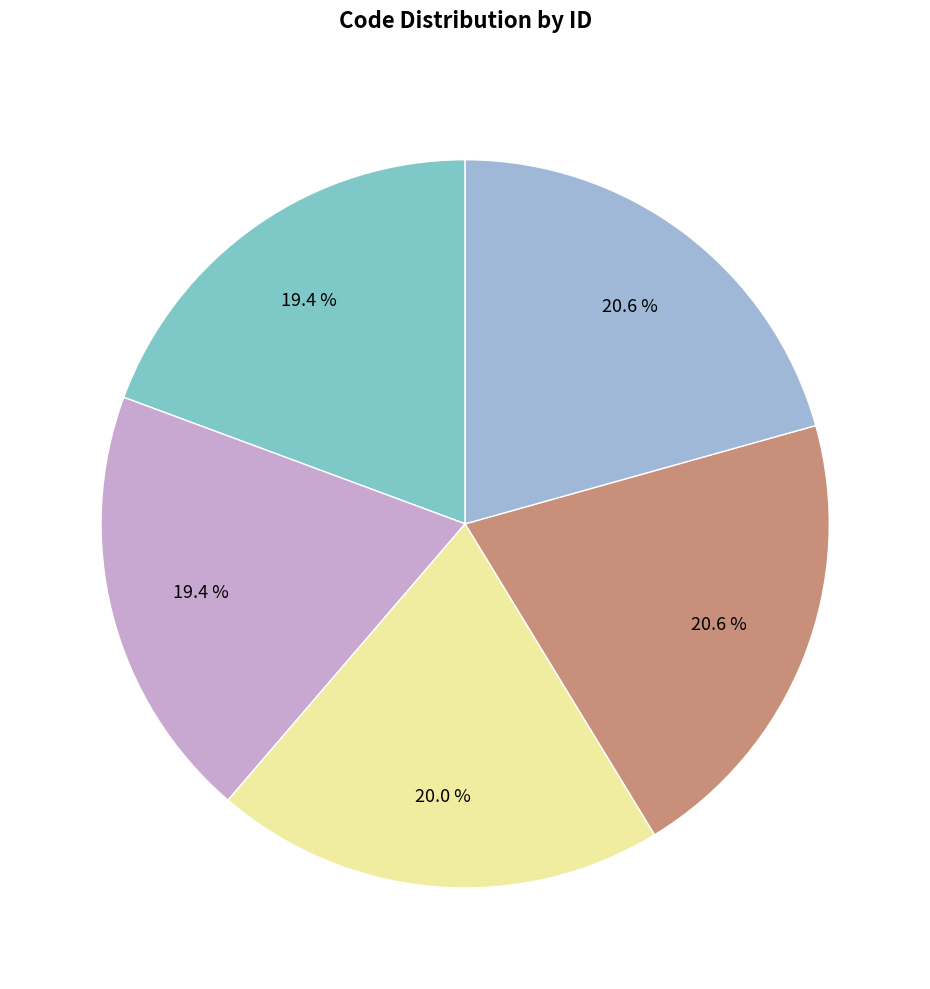

How many segments does this pie chart have?

5